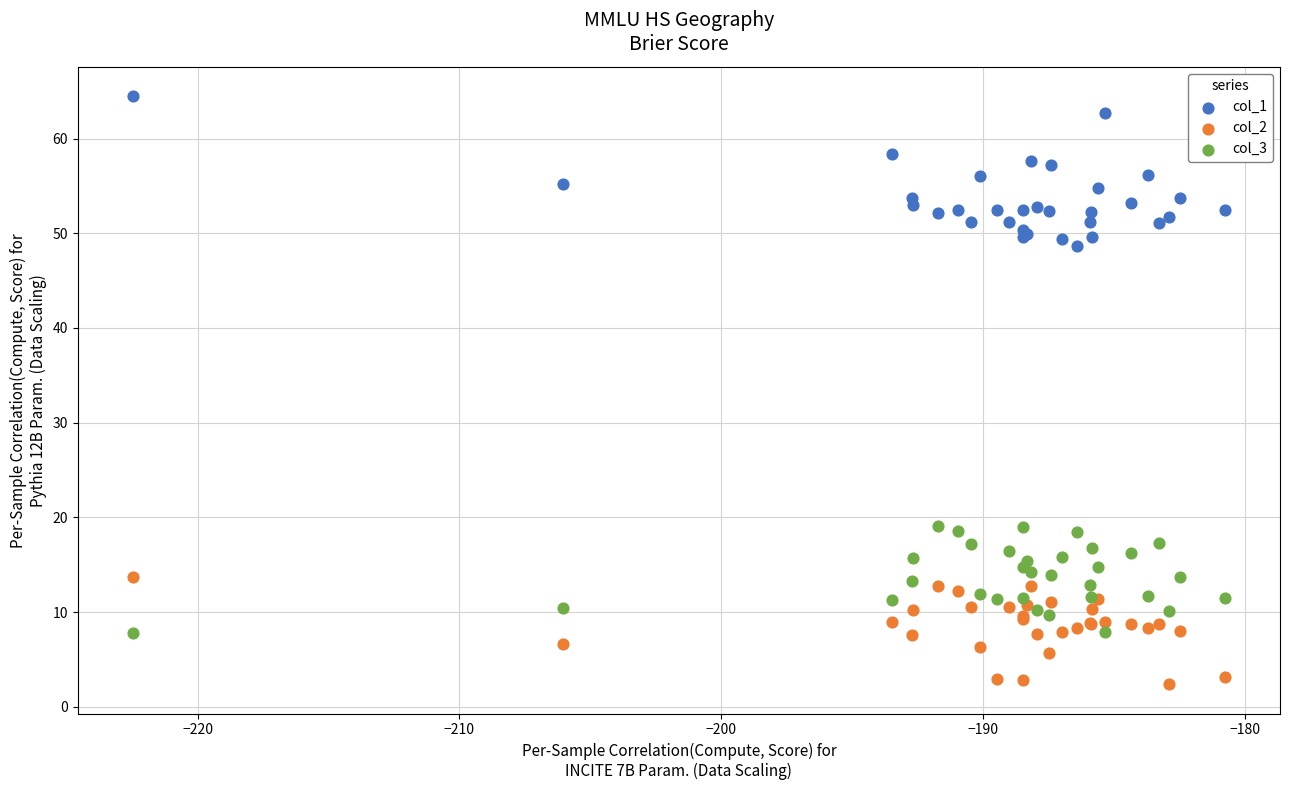

What is the X range (max minus min) for the scatter plot?

41.7